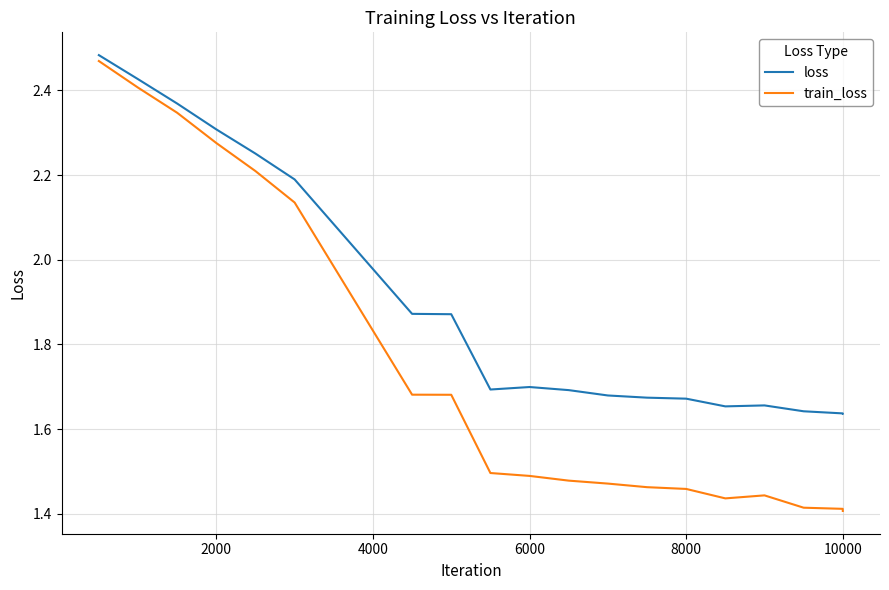

Is this an area chart (filled region under the line)?

No